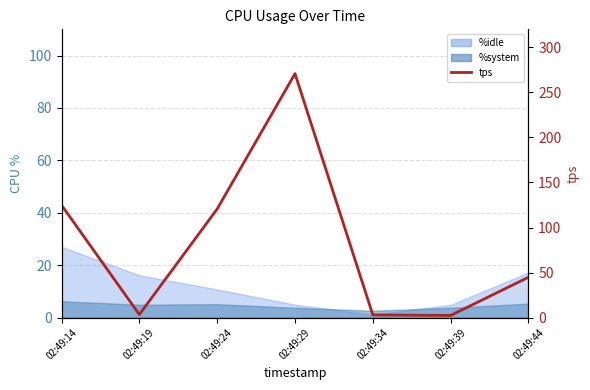

Reading right to left, extract all data points from this chart.

44.8	2.4	3.0	270.8	120.6	3.4	124.8